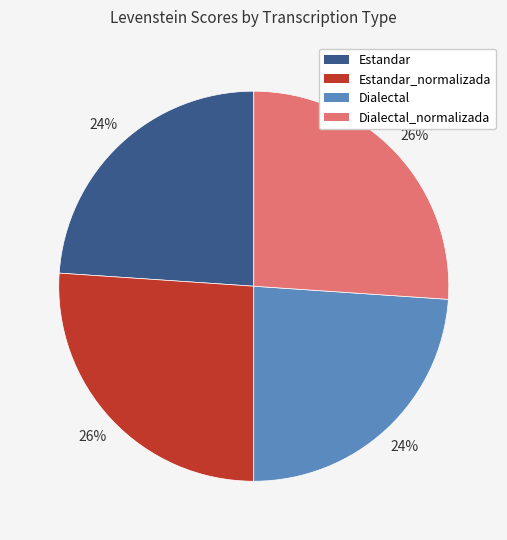

To the nearest percent, what is the difference between the largest and smallest slice percentages?

2%